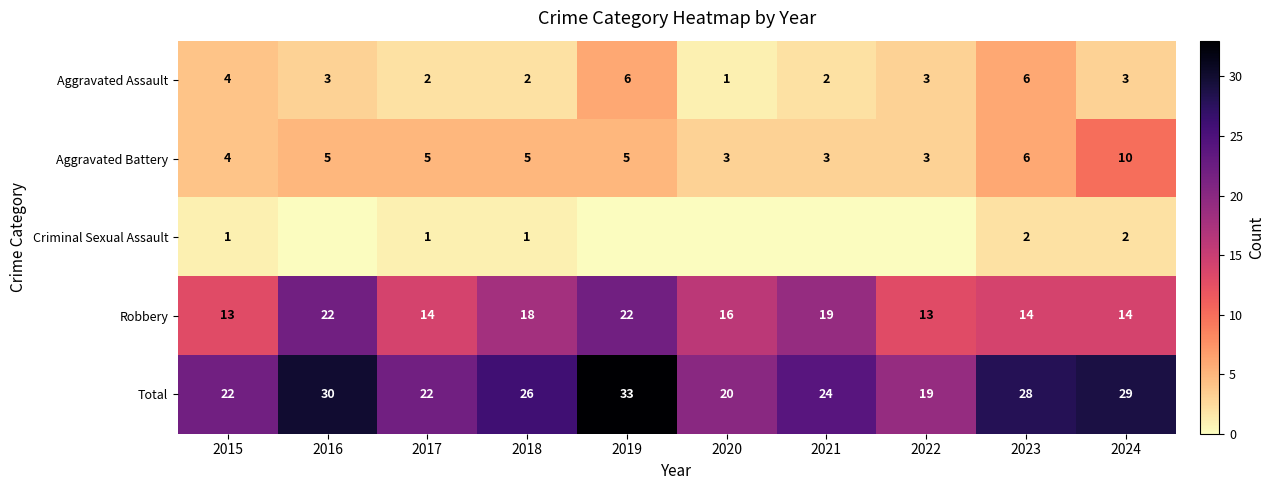

At how many categories does at least one series exceed 5?

10